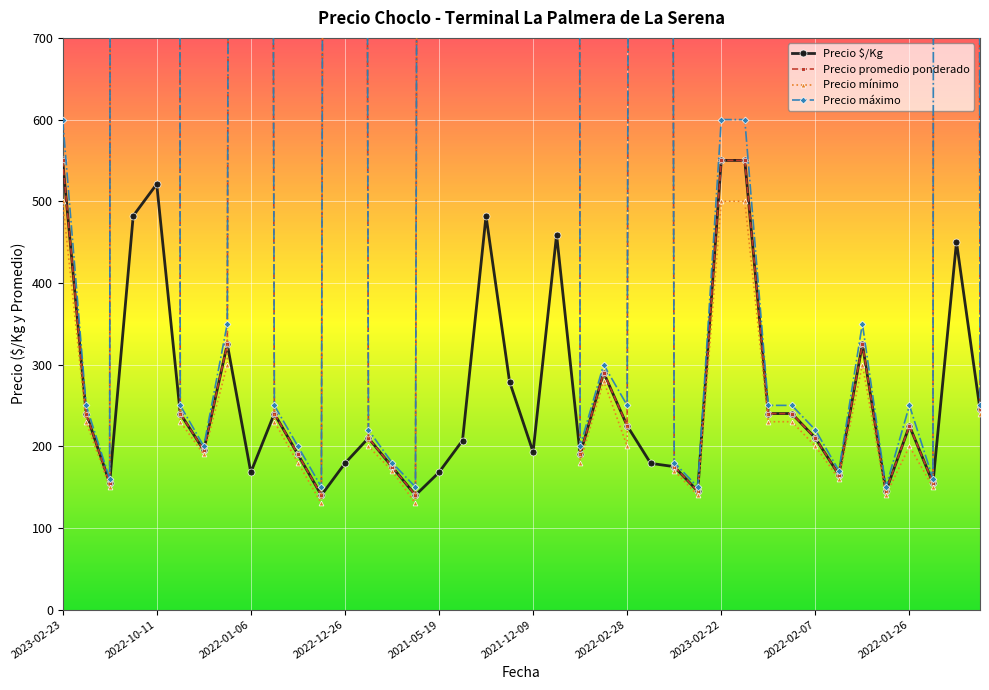

Reading left to right, transcribe all the data shown in this chart.

Precio $/Kg: 550	240	155	482	521	240	195	325	168	240	190	140	179	210	175	140	168	207	482	279	193	459	190	290	225	179	175	145	550	550	240	240	210	165	325	145	225	155	450	245
Precio promedio ponderado: 550	240	155	33750	36500	240	195	325	11750	240	190	140	12500	210	175	140	11750	14500	33750	19500	13500	32118	190	290	225	12500	175	145	550	550	240	240	210	165	325	145	225	155	31500	245
Precio mínimo: 500	230	150	33500	36000	230	190	300	11500	230	180	130	12000	200	170	130	11500	14000	33500	19000	13000	31000	180	280	200	12000	170	140	500	500	230	230	200	160	300	140	200	150	31000	240
Precio máximo: 600	250	160	34000	37000	250	200	350	12000	250	200	150	13000	220	180	150	12000	15000	34000	20000	14000	33000	200	300	250	13000	180	150	600	600	250	250	220	170	350	150	250	160	32000	250